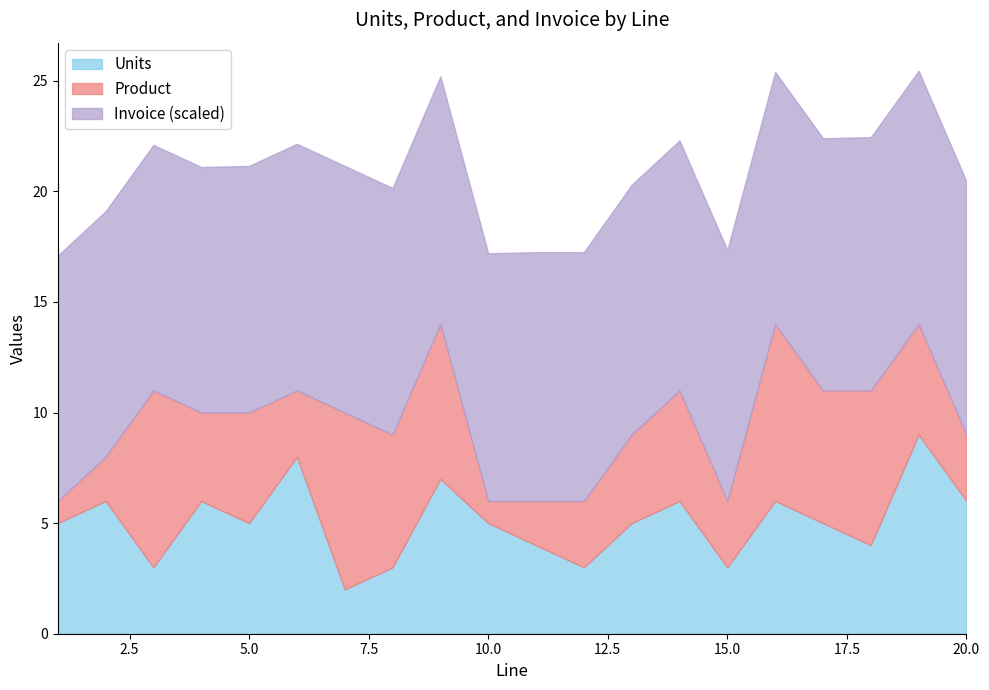

Is the value of Units at 13 greater than the value of Product at 11?

Yes